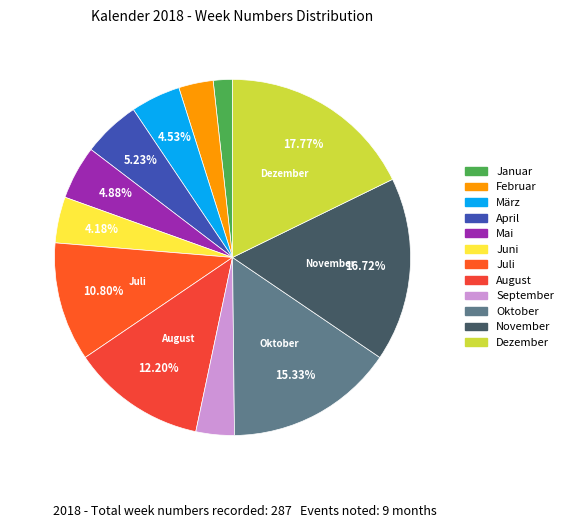

To the nearest percent, what is the difference between the largest and smallest slice percentages?

16%